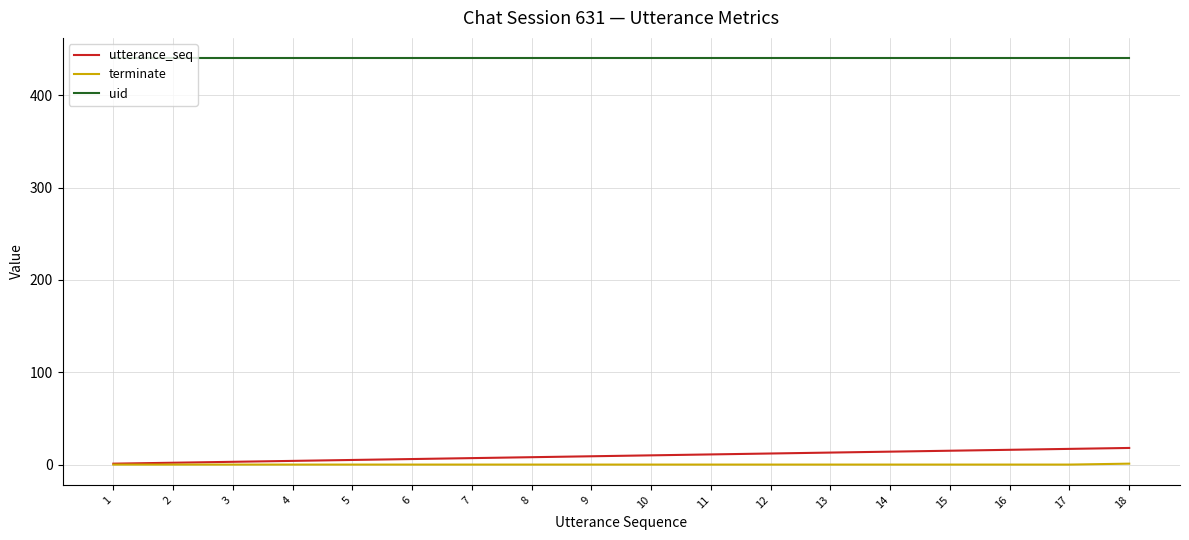

Is it true that uid equals 440 at 7?

True